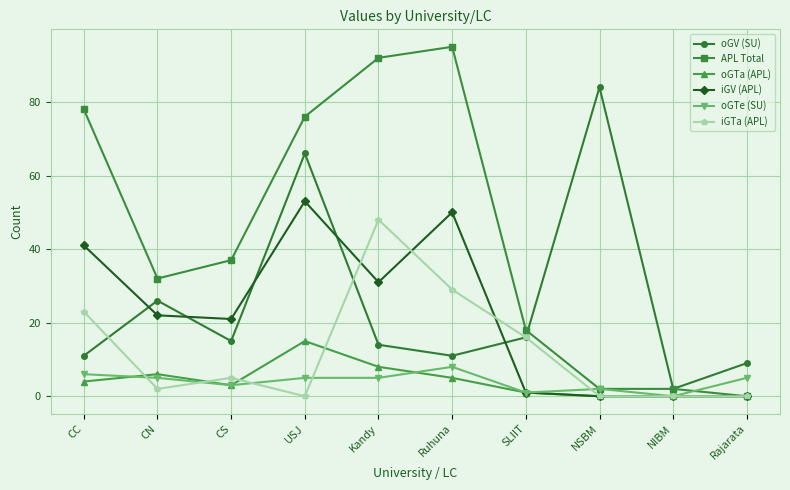

What is the total value across all series at CN?

93